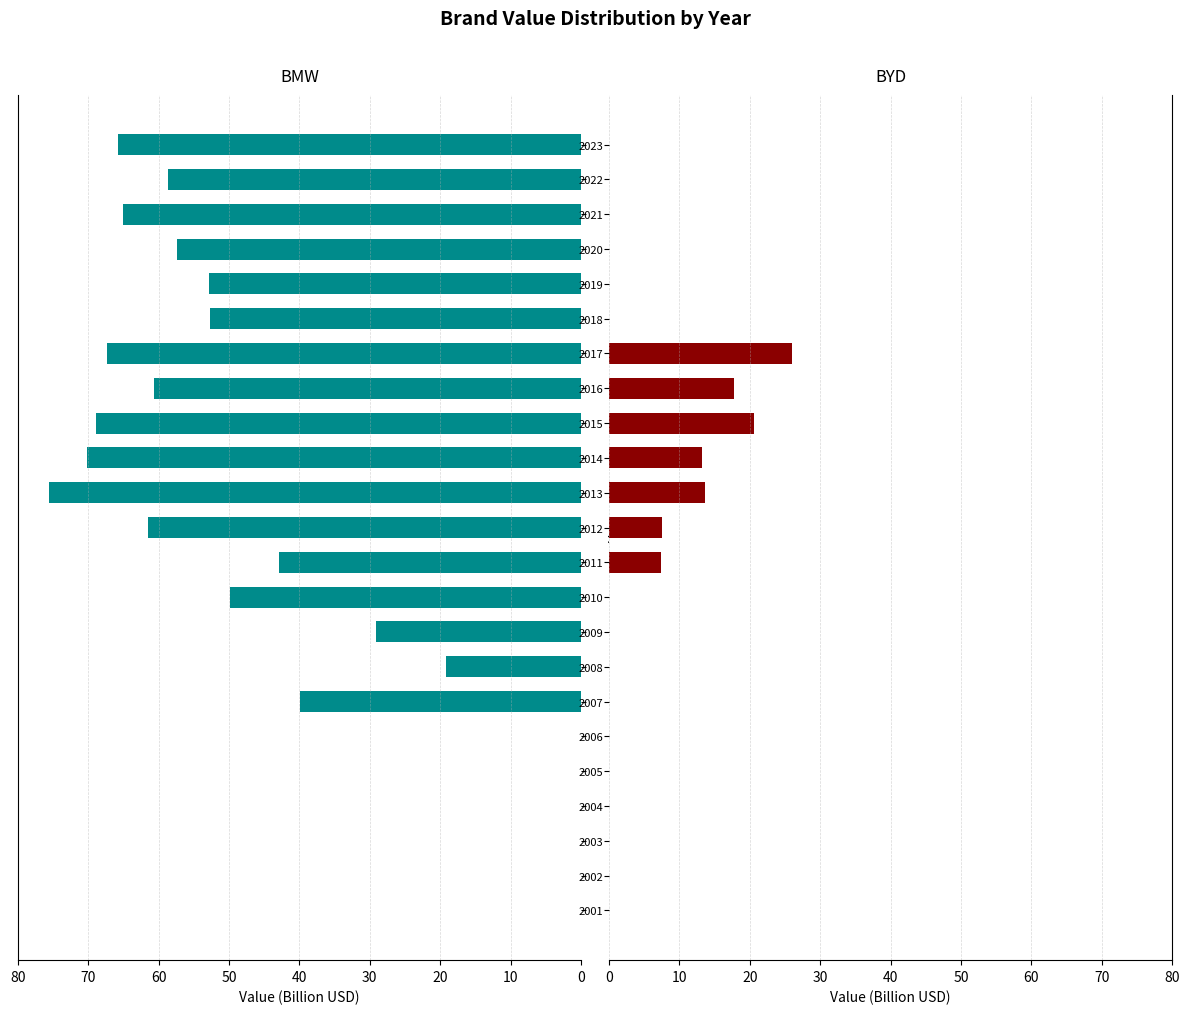

Rank the series by their average value, from highest to lowest.

BMW, BYD